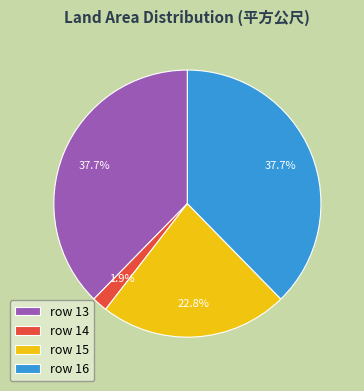

How many segments does this pie chart have?

4